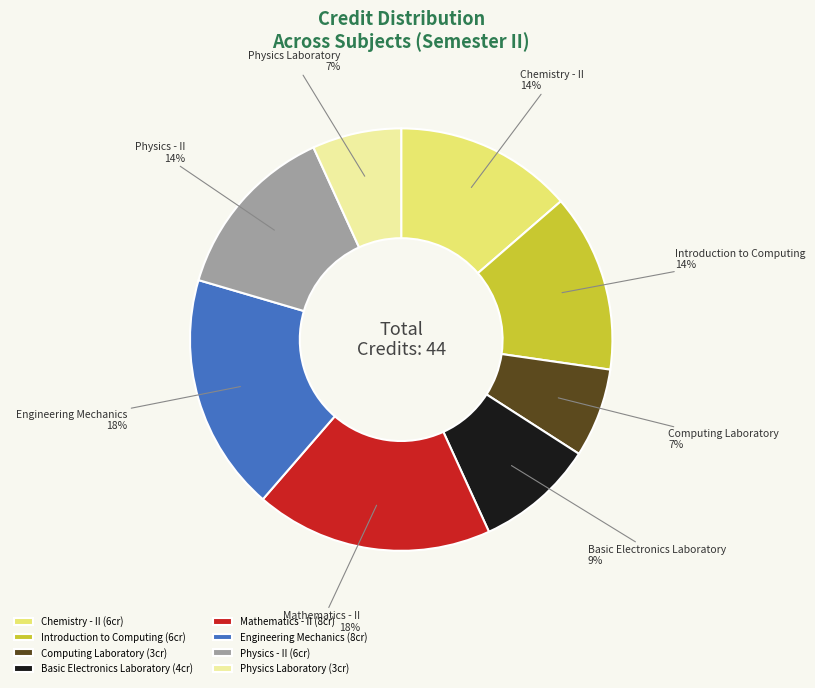

To the nearest percent, what portion does Introduction to Computing represent?

14%